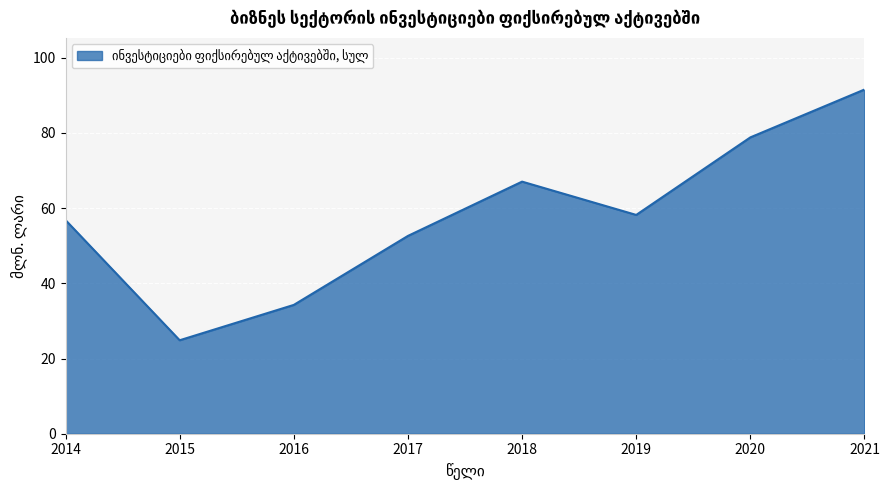

List the labels in order of value, smallest first.

2015, 2016, 2017, 2014, 2019, 2018, 2020, 2021